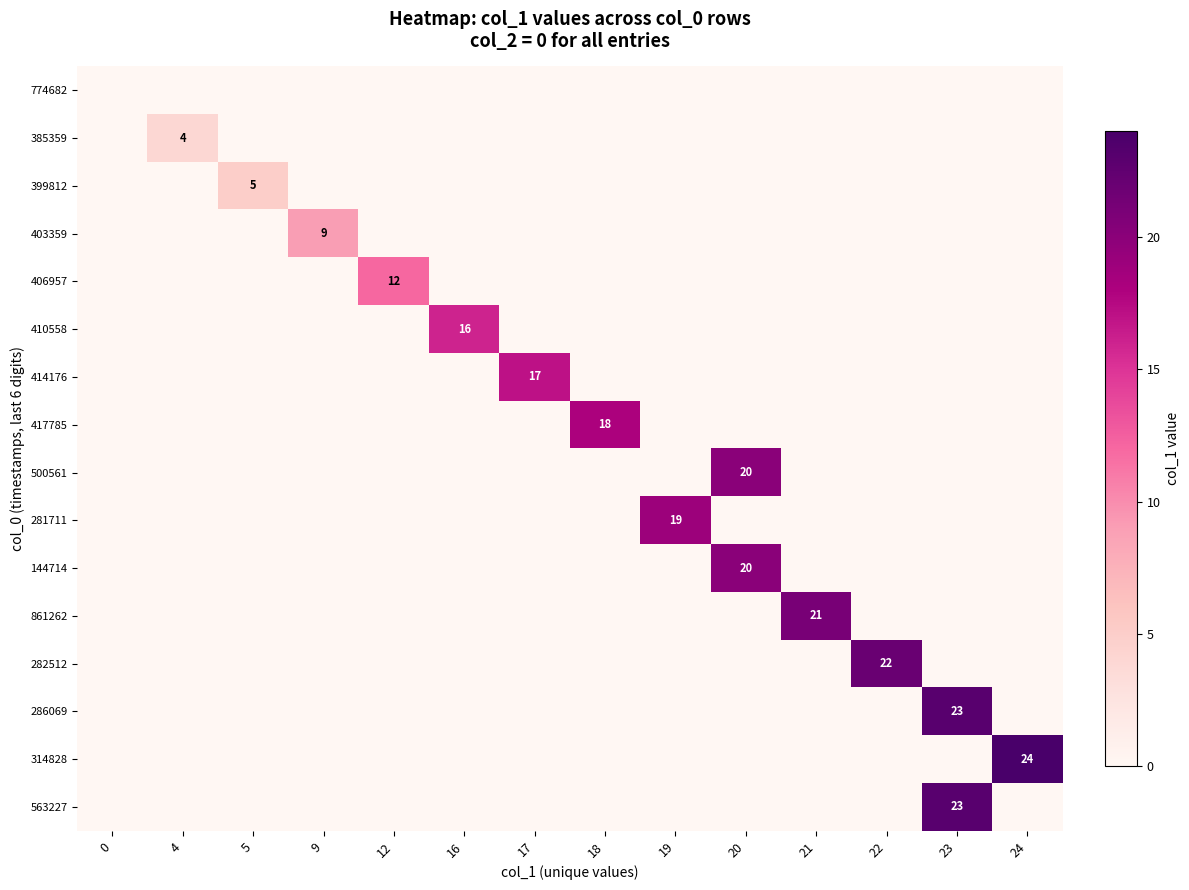

Is it true that 282512 equals 0 at 23?

True